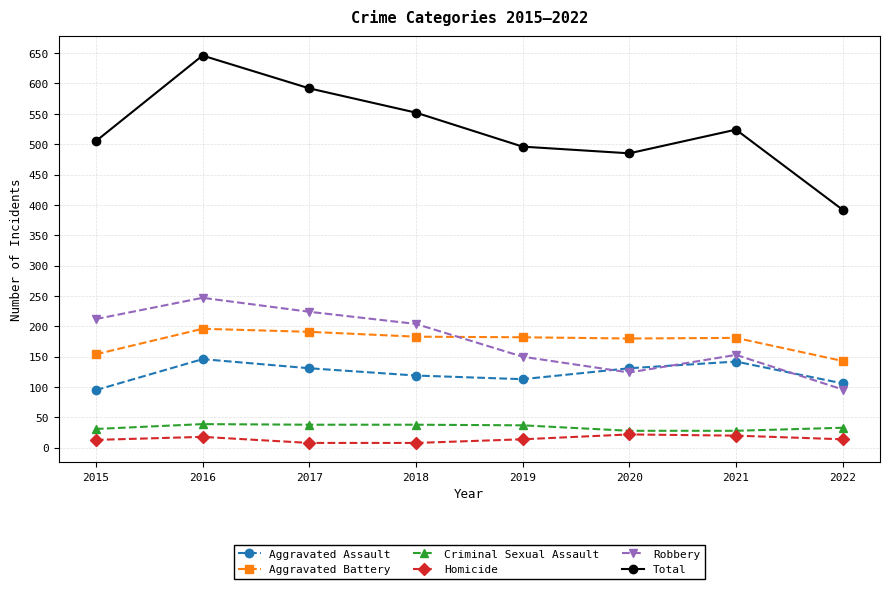

The Aggravated Assault series shows 60 at 2018. True or false?

False